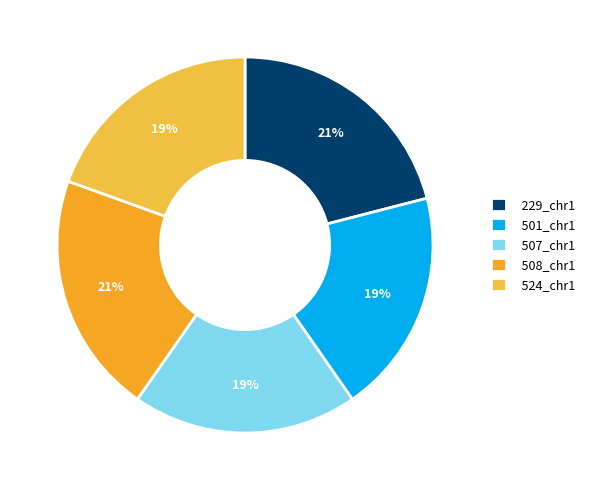

Which category has the smallest portion of the pie?

501_chr1